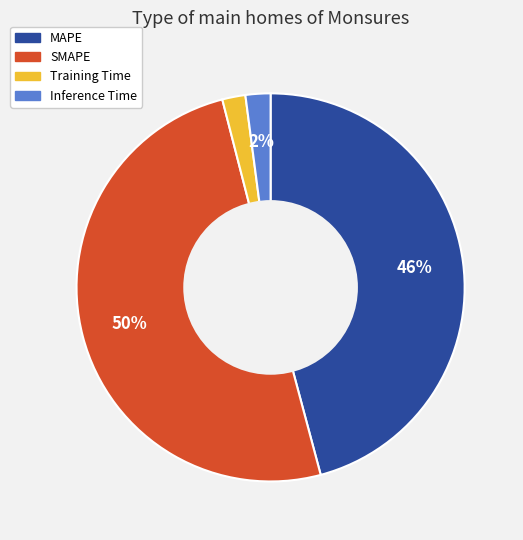

What percentage is the Inference Time slice, to the nearest percent?

2%